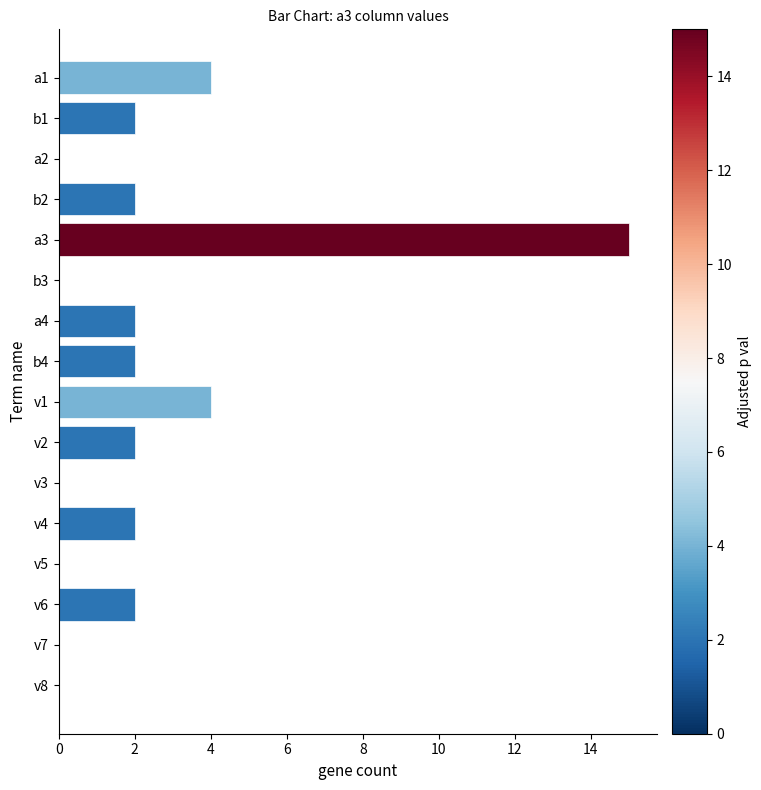

What is the sum of all values?

37